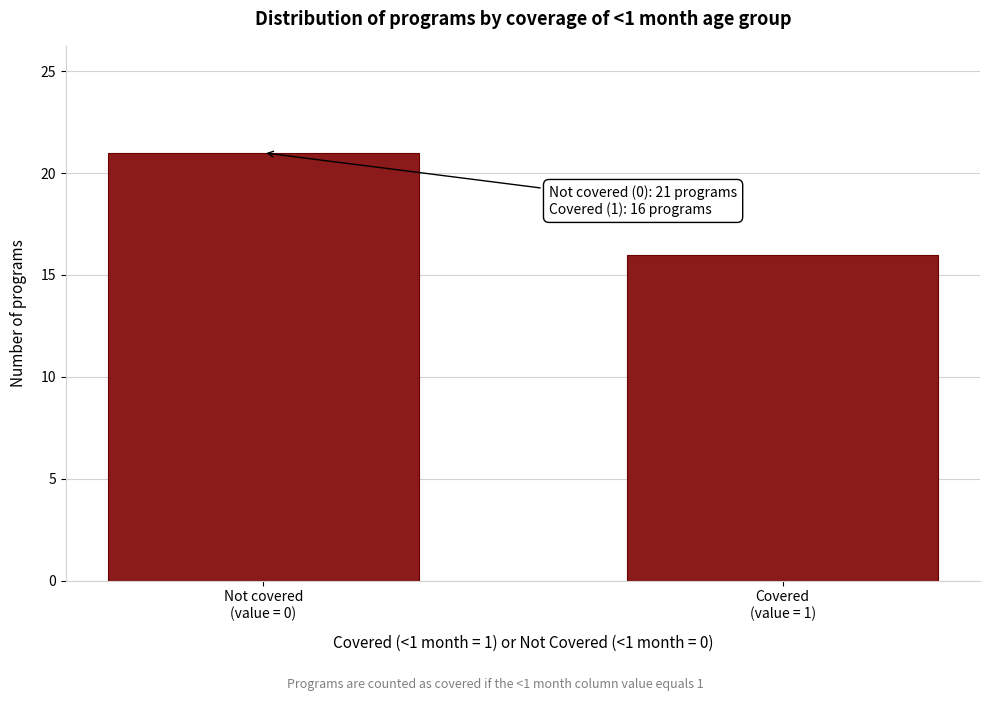

Reading left to right, what are all the values shown in this chart?

21	16